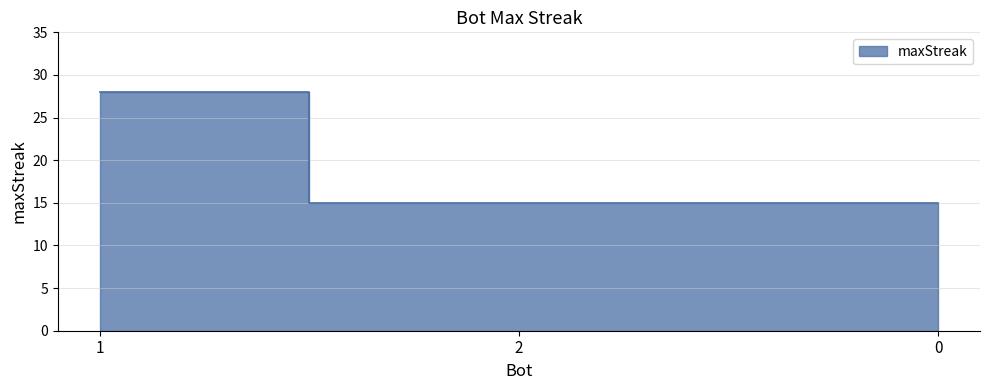

At which category does the chart reach its minimum across all series?

2